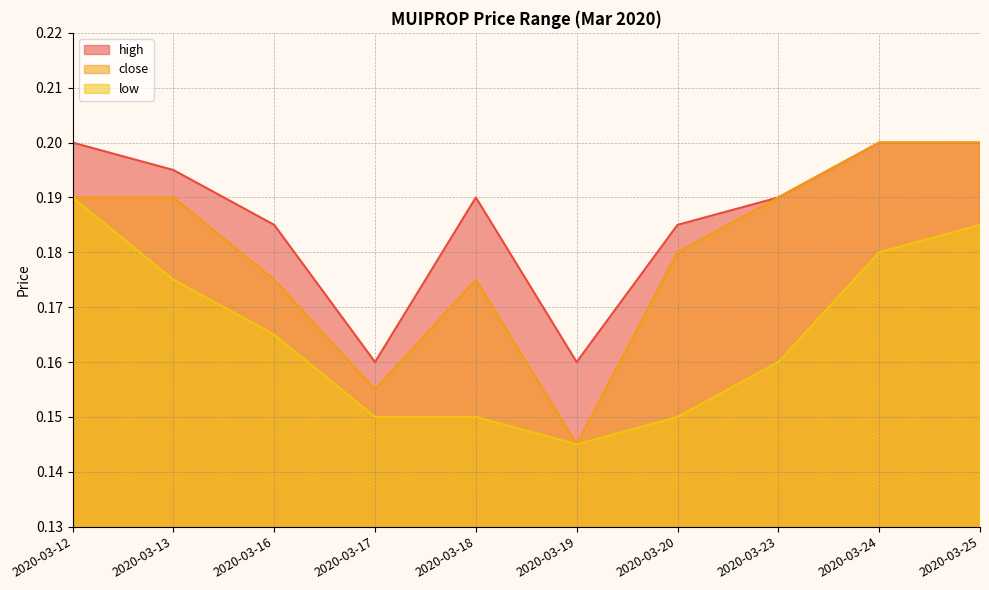

How many interior local peaks does the close series have?

1